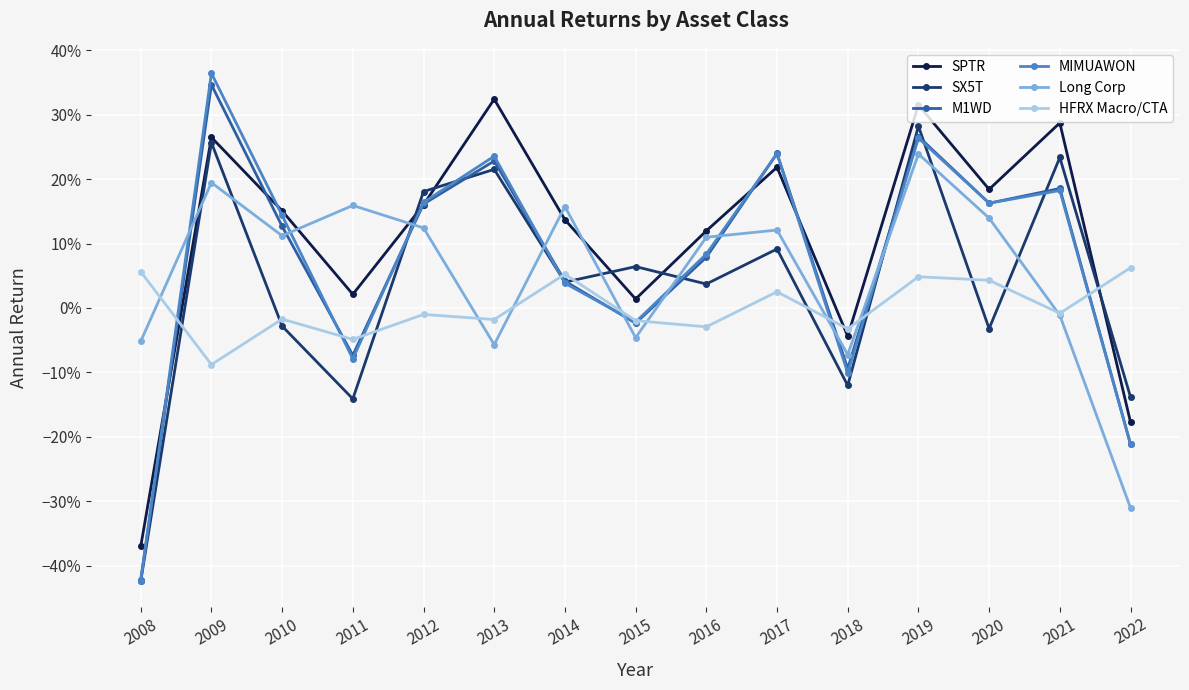

After their last crossing, which series has the higher values: SX5T or SPTR?

SX5T